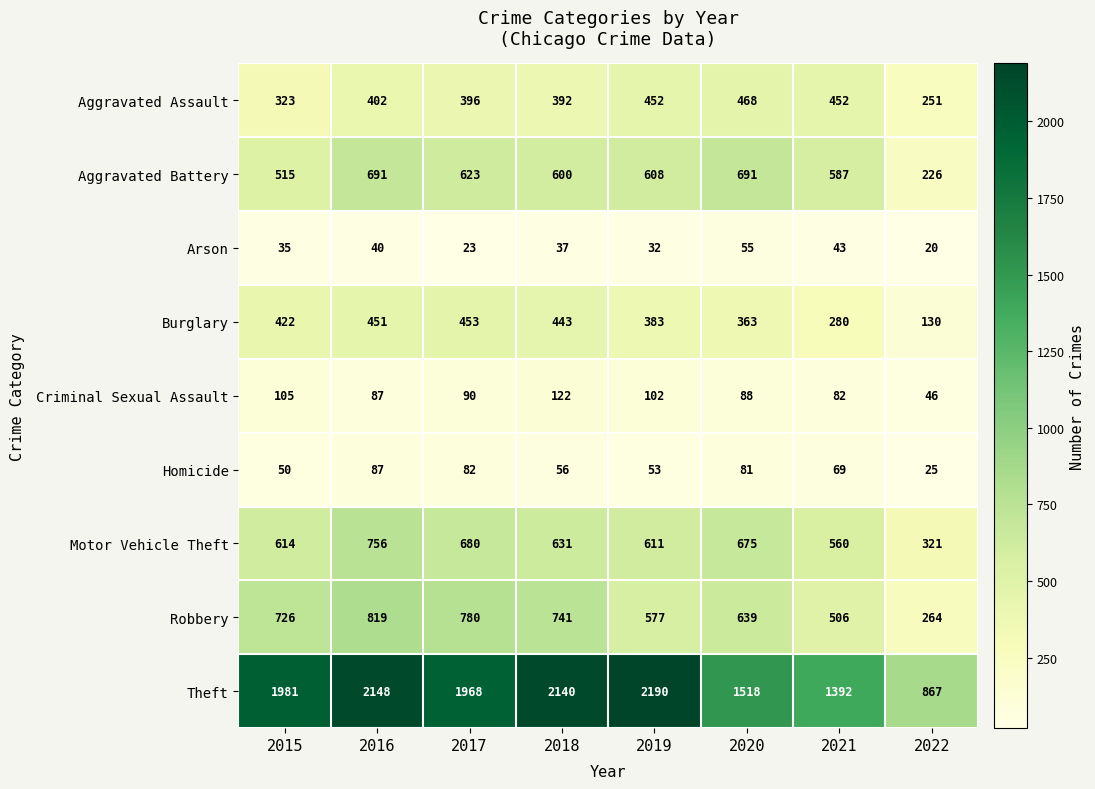

Is it true that Aggravated Battery equals 971 at 2020?

False